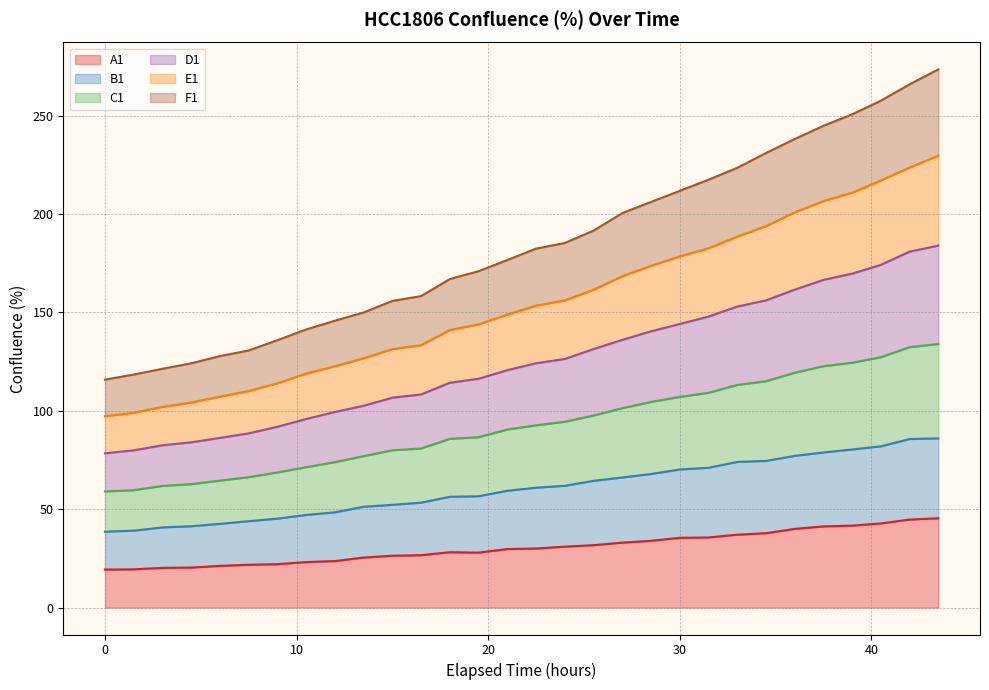

What is the smallest value displayed?

19.3